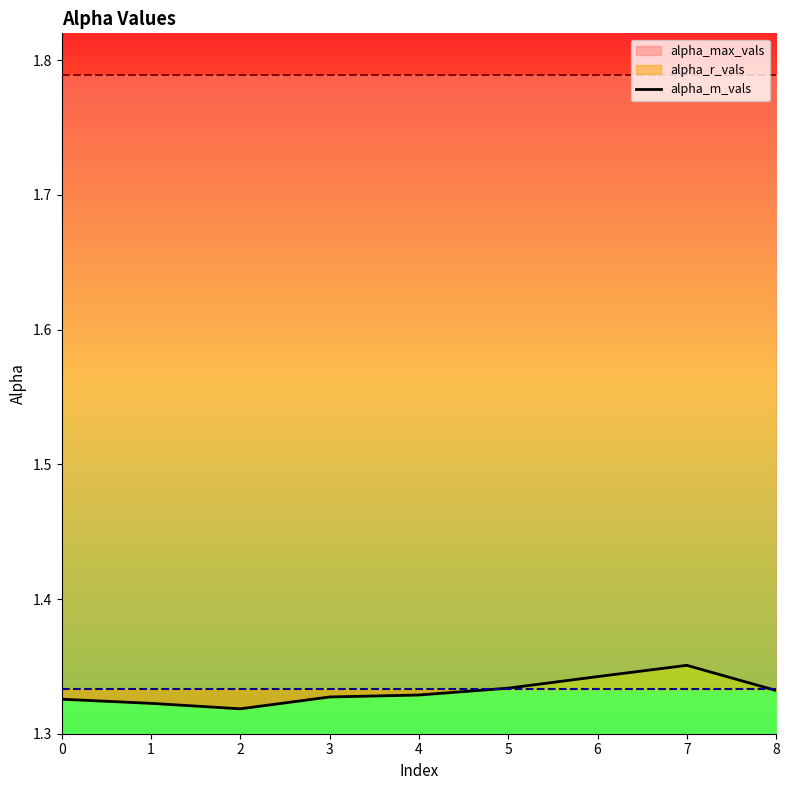

What is the ratio of the value at 7 to the value at 3?

1.0